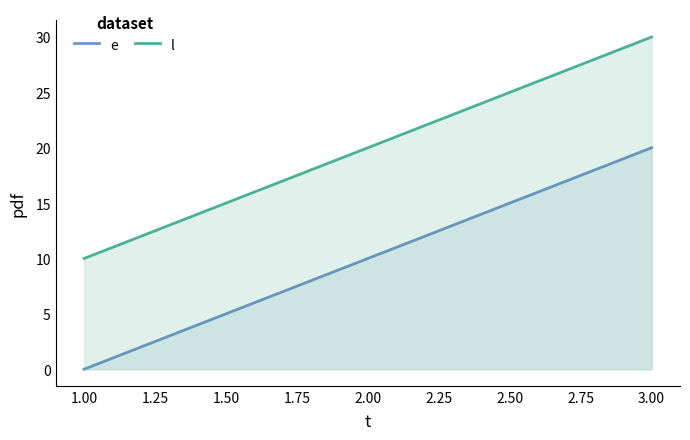

What is the difference between the e values at 2.00 and 1.00?

10